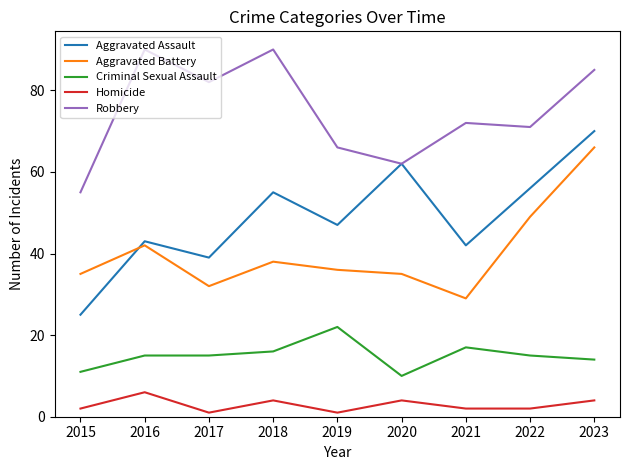

Rank the series at 2015 from lowest to highest value.

Homicide, Criminal Sexual Assault, Aggravated Assault, Aggravated Battery, Robbery